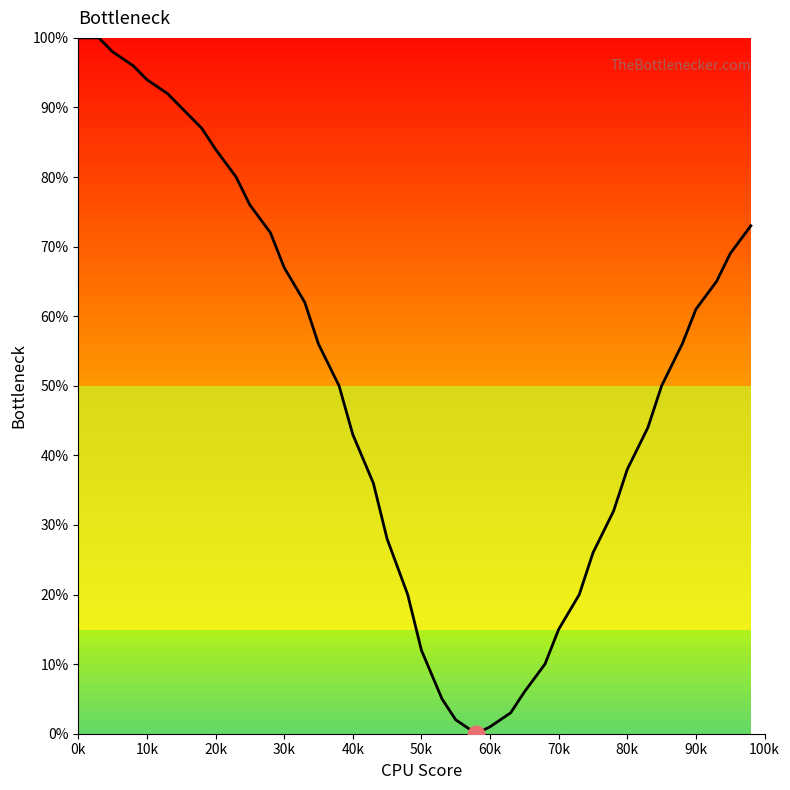

What is the maximum value shown in the chart?

100